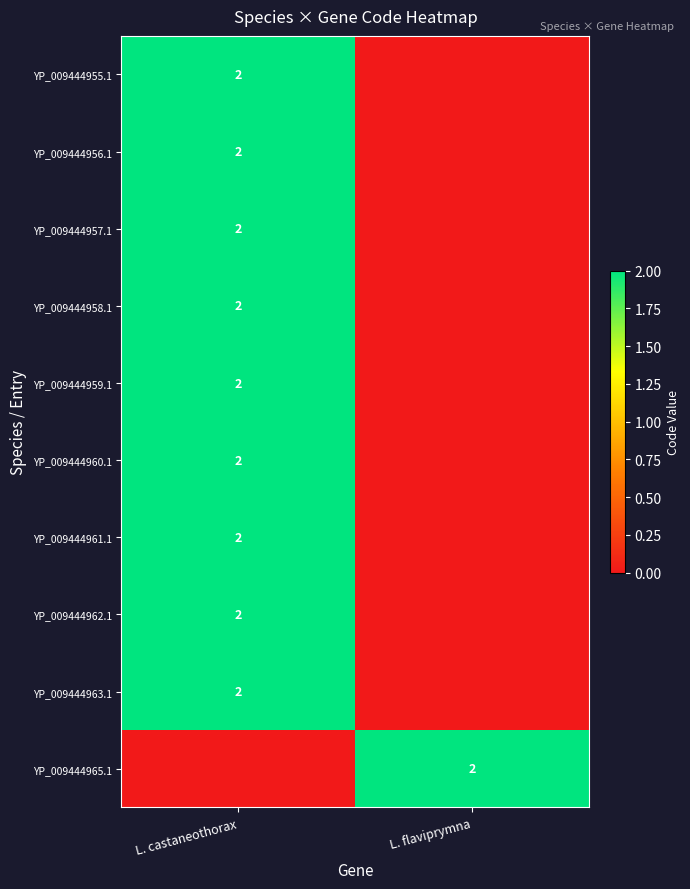

Is it true that YP_009444959.1 equals 3 at L. castaneothorax?

False